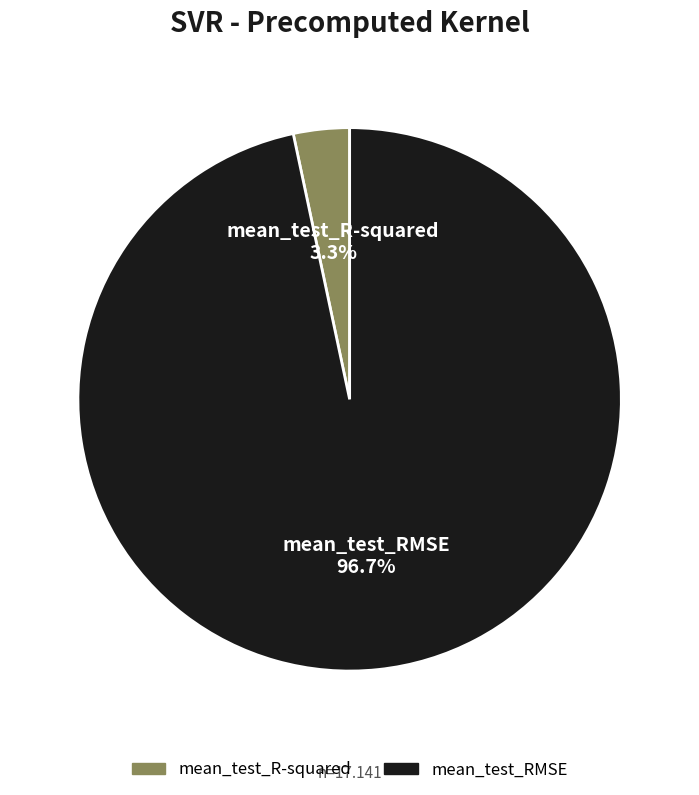

What is the total percentage of mean_test_RMSE and mean_test_R-squared?

100.0%